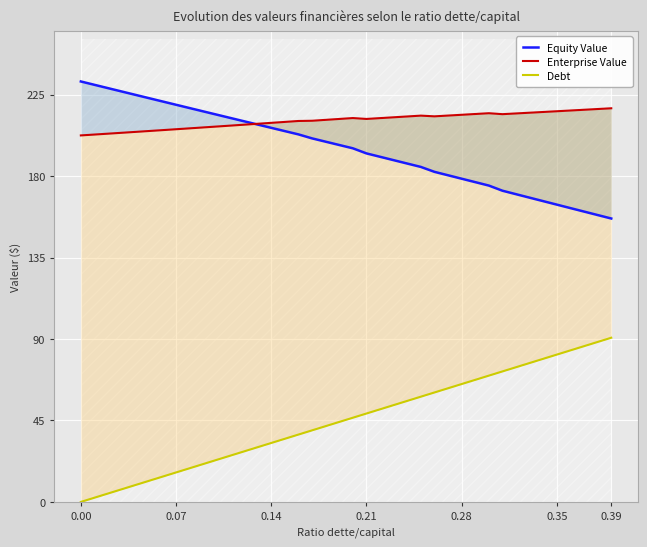

How many distinct data groups are displayed?

3